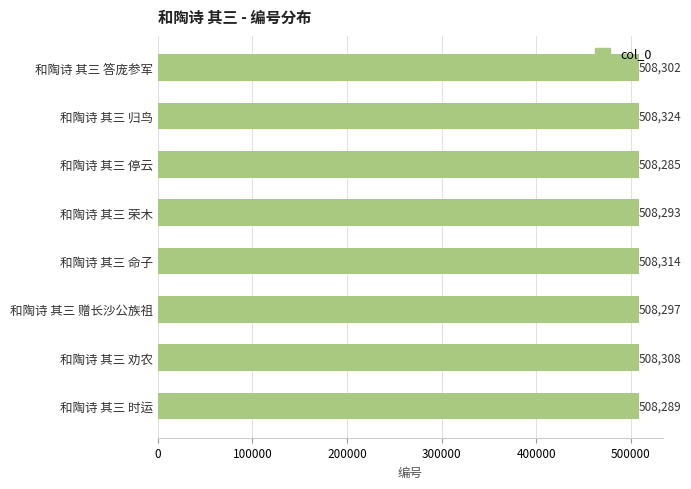

Which has a higher value, 和陶诗 其三 荣木 or 和陶诗 其三 劝农?

和陶诗 其三 劝农